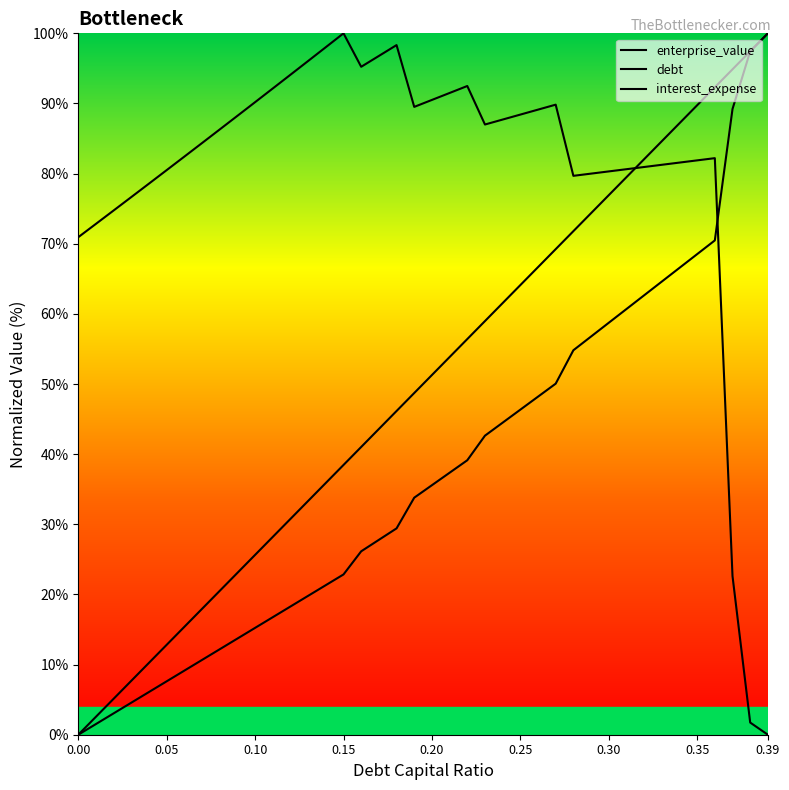

How many lines are shown in the chart?

3